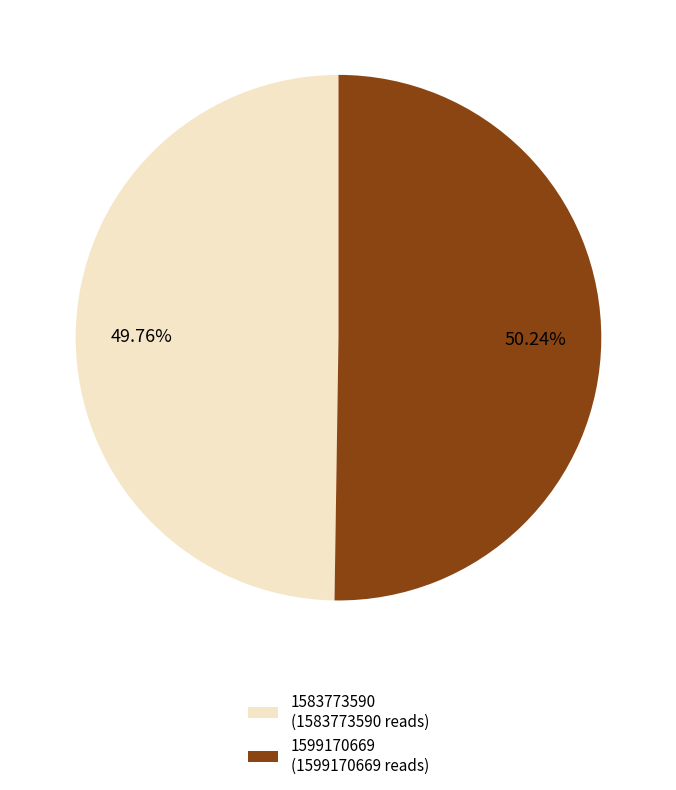

Combined, what portion of the pie is 1599170669 and 1583773590?

100.0%